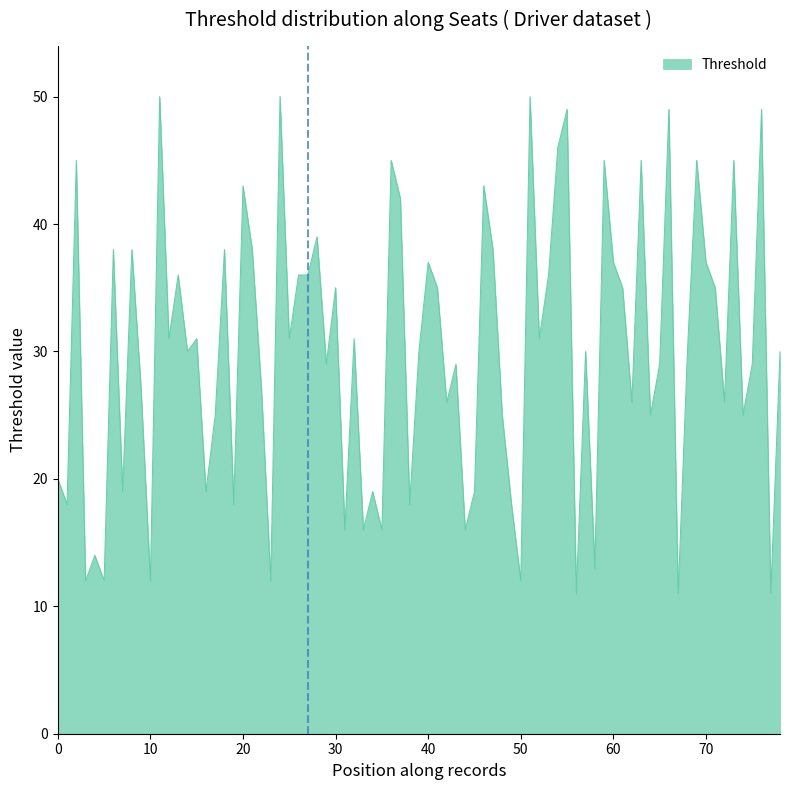

What is the minimum value shown in the chart?

11